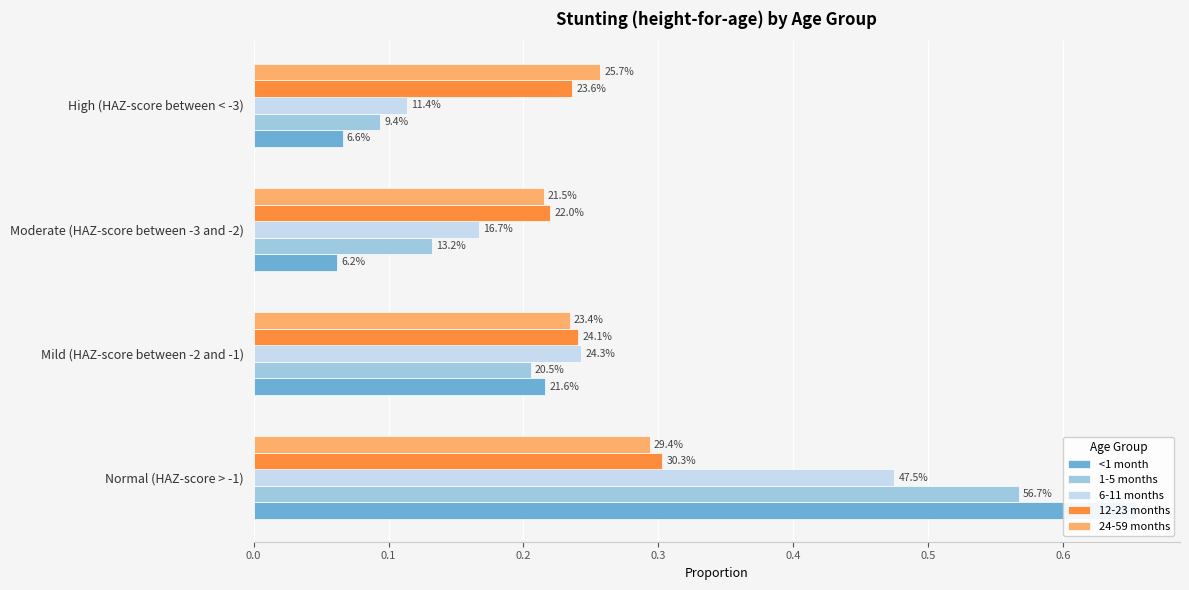

True or false: 1-5 months has a value of 0.2 at Mild (HAZ-score between -2 and -1).

True